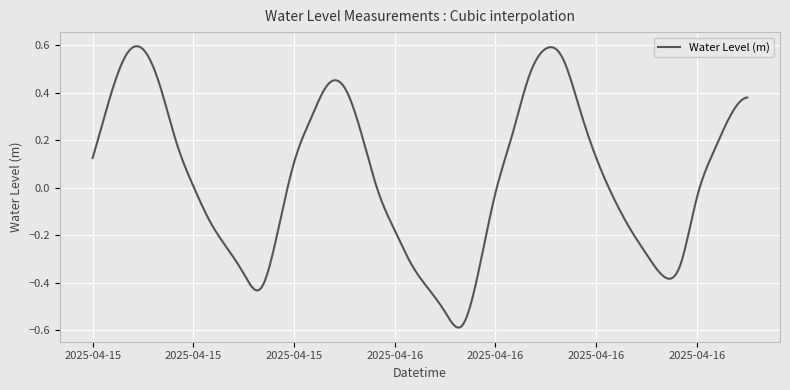

What is the difference between the maximum and minimum values?

1.2